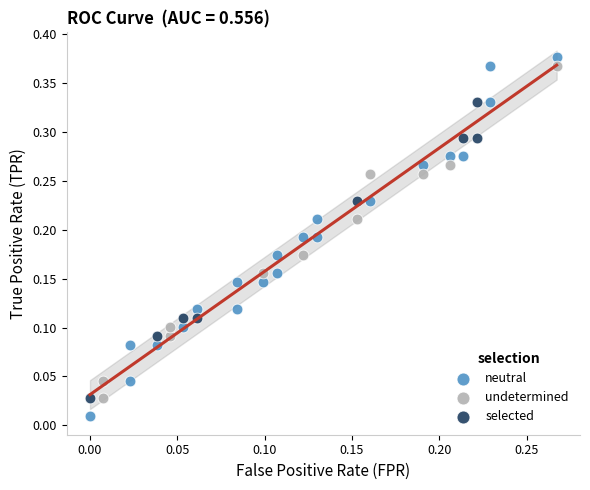

Which series has the widest spread of Y values?

neutral